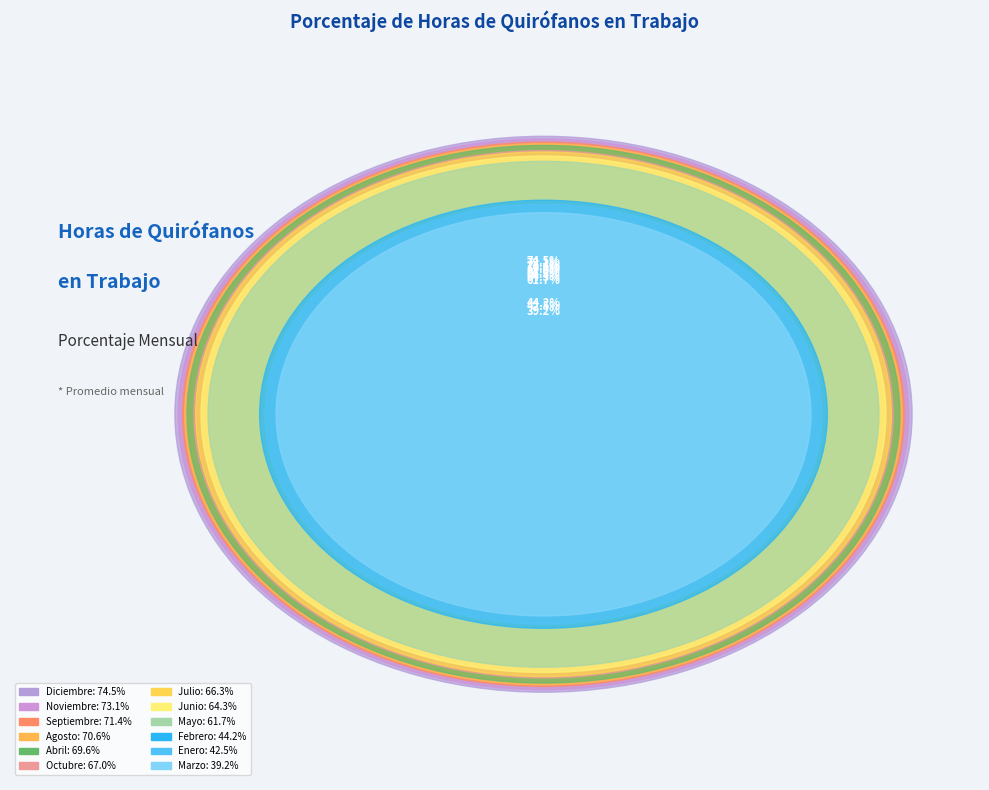

Is the sum of Febrero and Marzo greater than half?

No